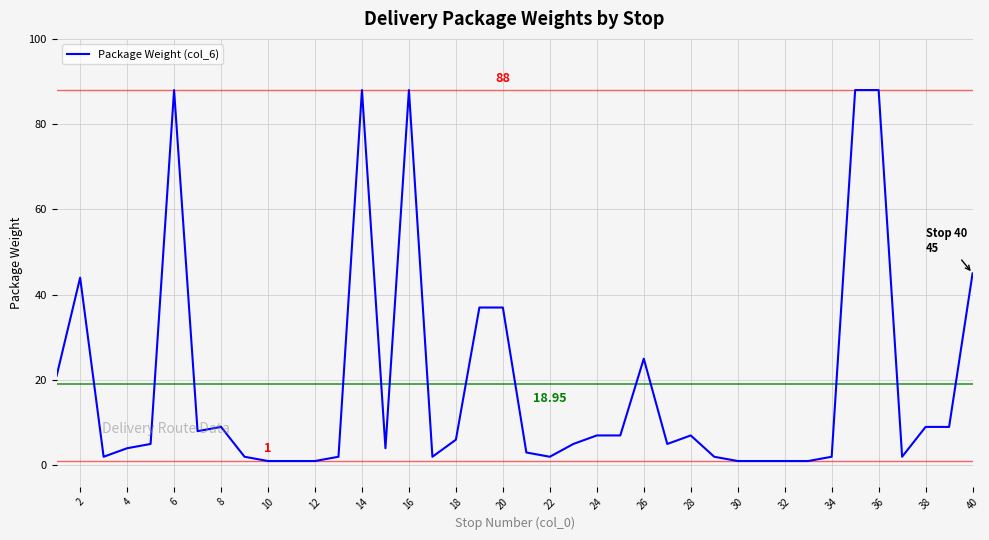

Is this an area chart (filled region under the line)?

No